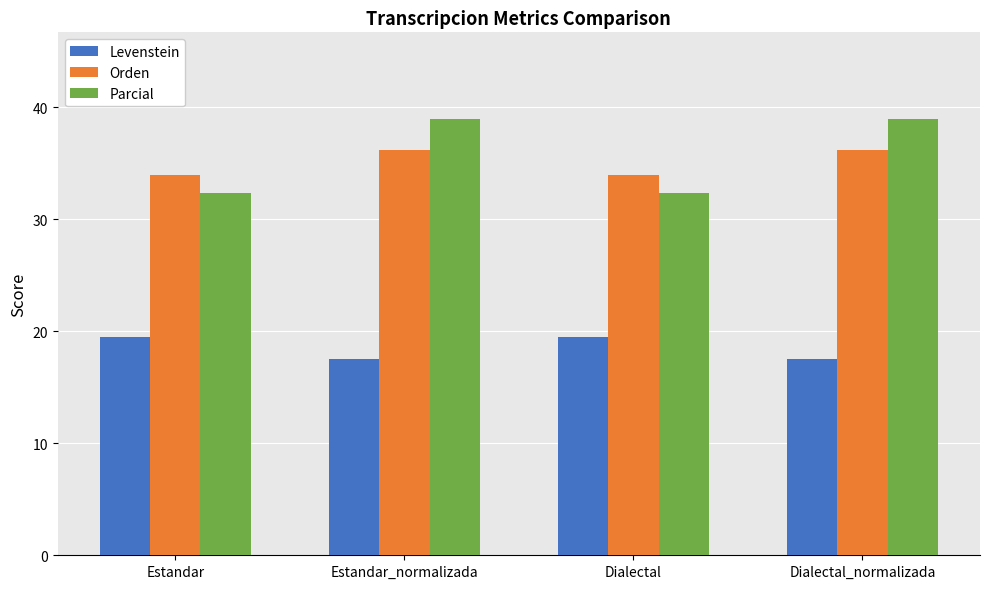

How many data points in Parcial are less than 38?

2